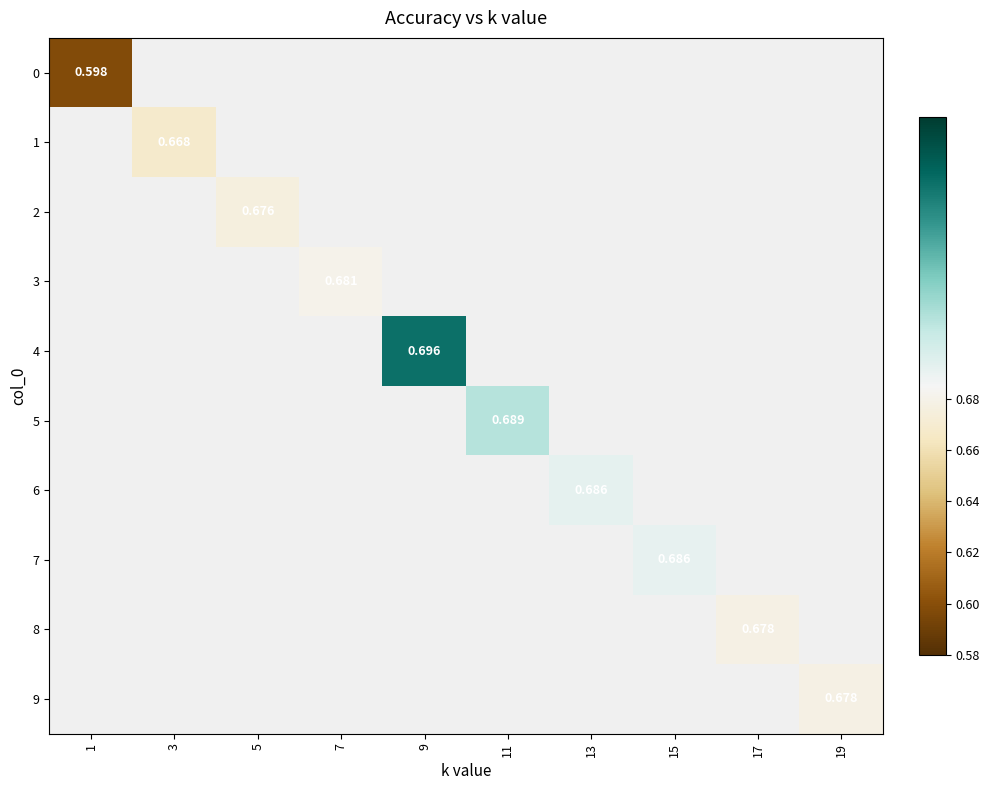

Is the value of 0 at 3 greater than the value of 4 at 19?

No